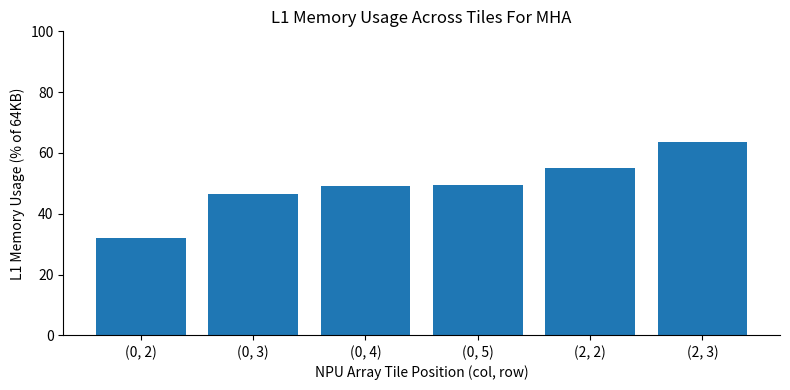

What is the label of the 5th bar from the right?

(0, 3)